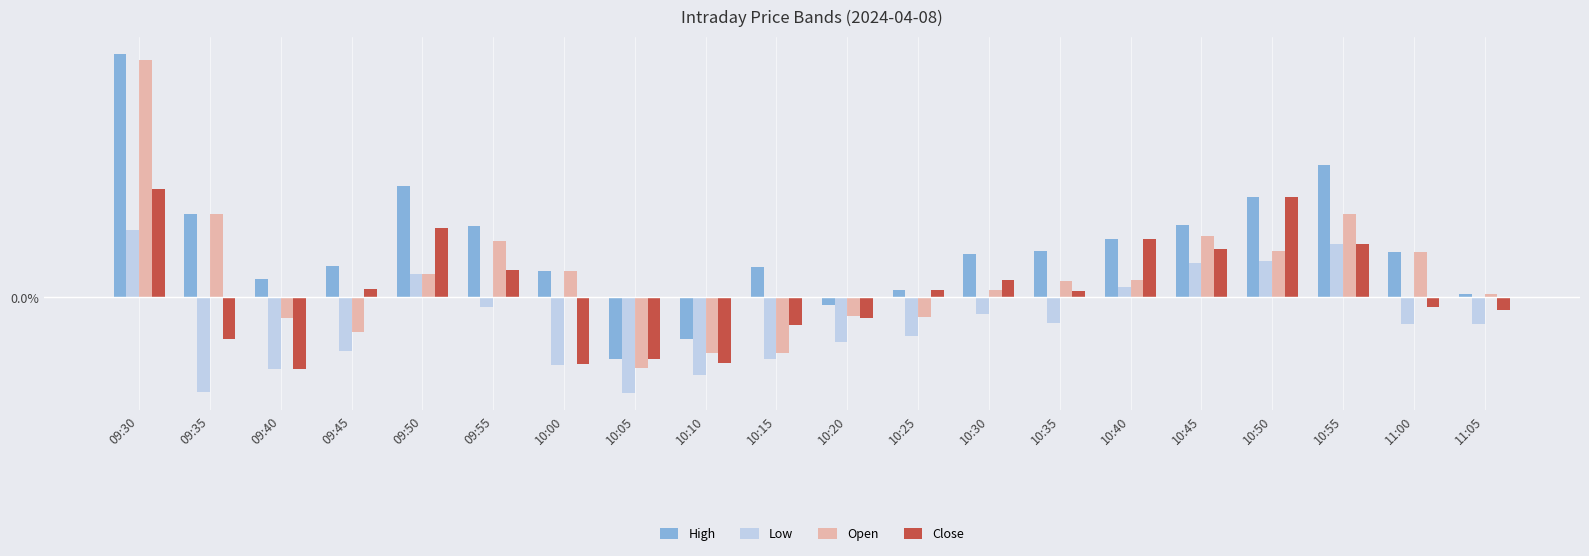

At how many categories does at least one series exceed 0?

17